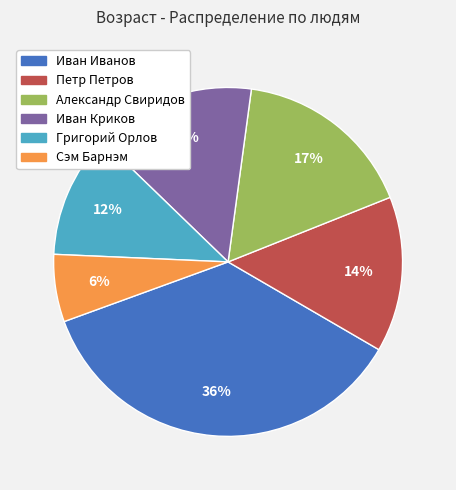

How many slices are in this pie chart?

6